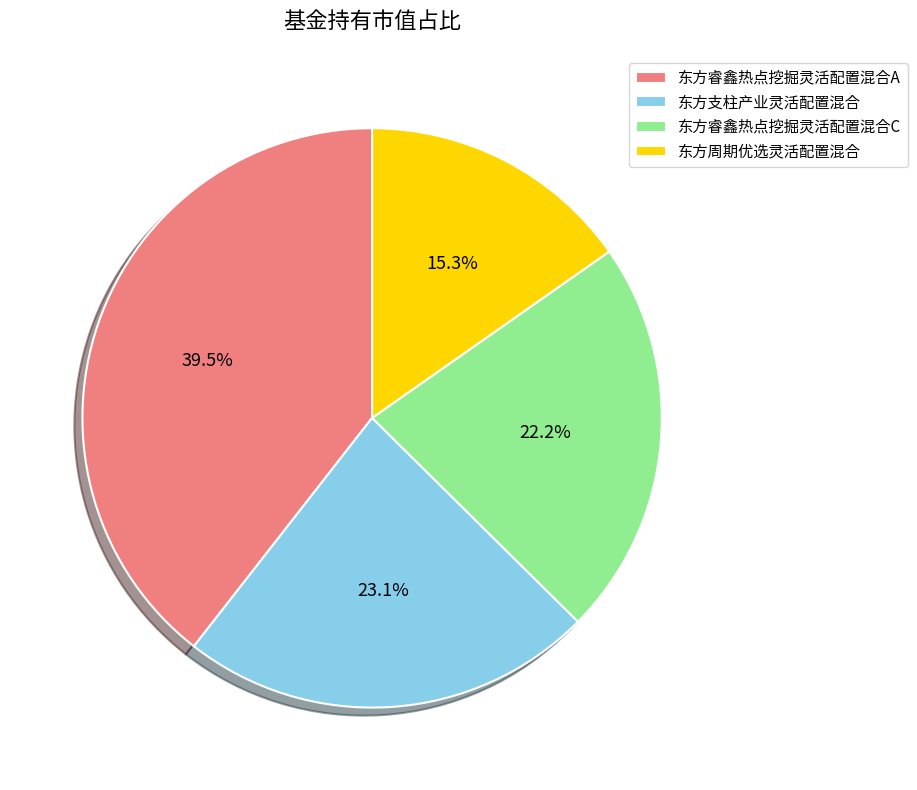

Which slice is the largest?

东方睿鑫热点挖掘灵活配置混合A